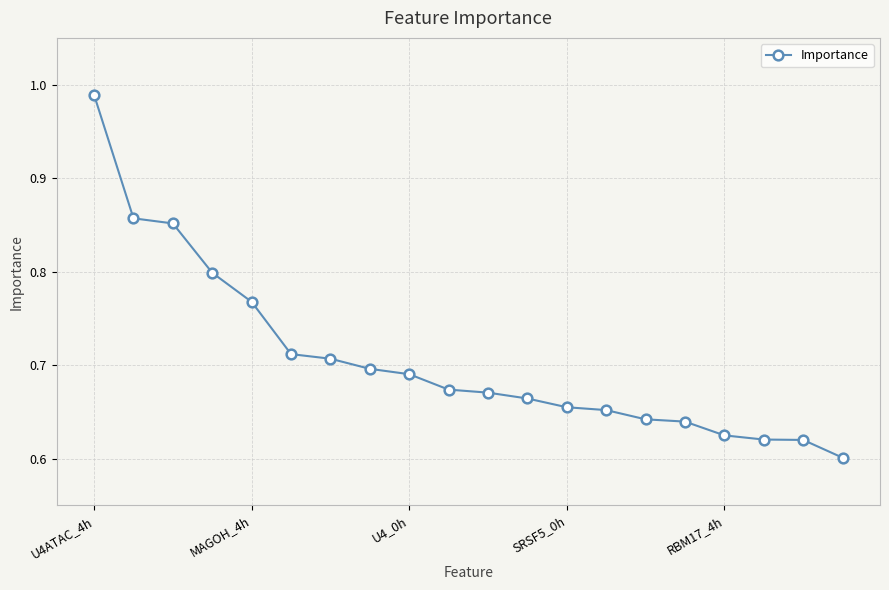

Does the chart have visible grid lines?

Yes